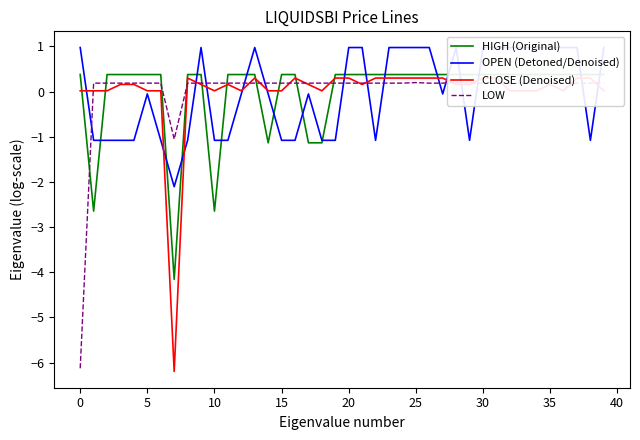

How many values in the OPEN (Detoned/Denoised) series are below 0?

21